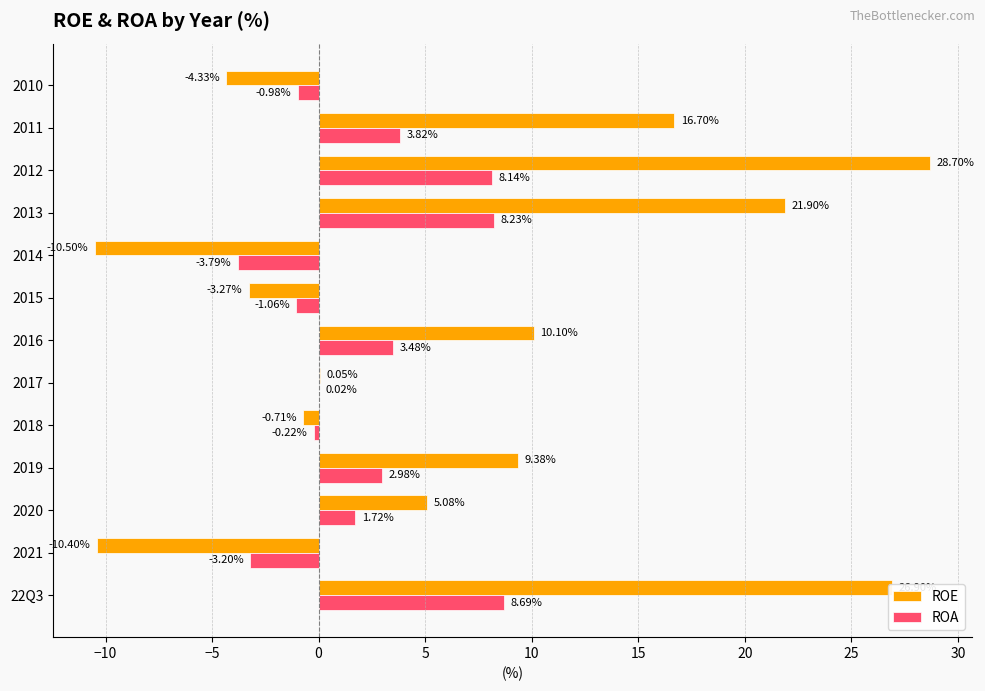

Which series changed the most between 2013 and 2012?

ROE